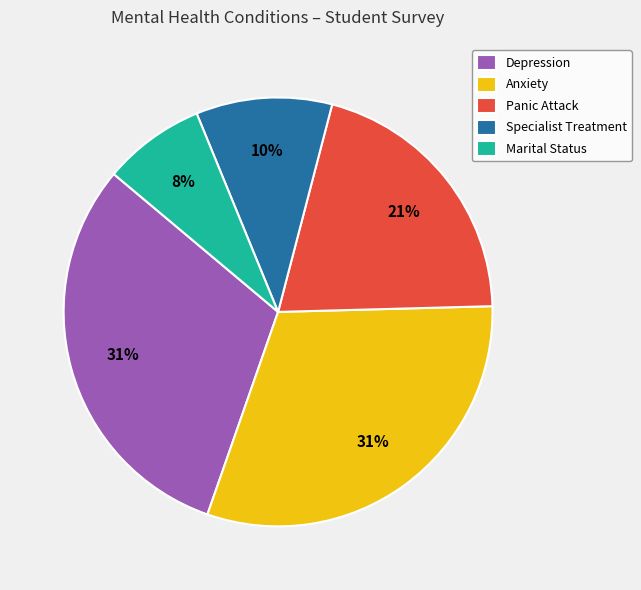

To the nearest percent, what is the average slice percentage?

20%